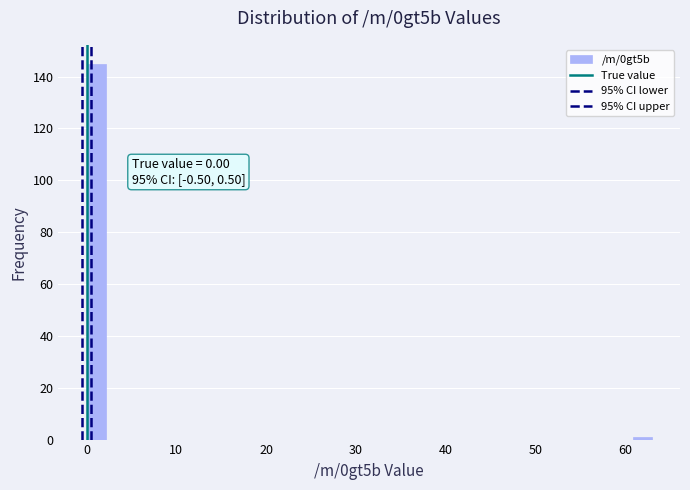

Around what value on the x-axis is the tallest bar? Give the approximate position of its centre, as read against the axis.

1